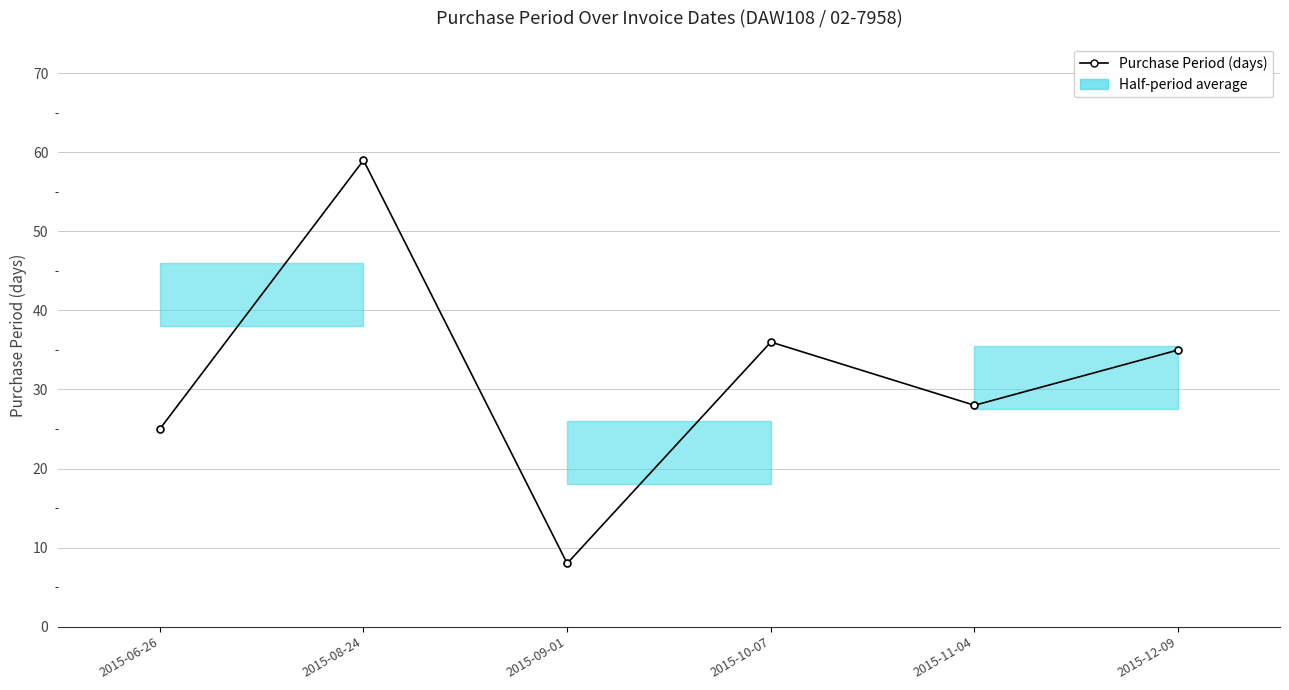

Reading left to right, extract all data points from this chart.

25	59	8	36	28	35